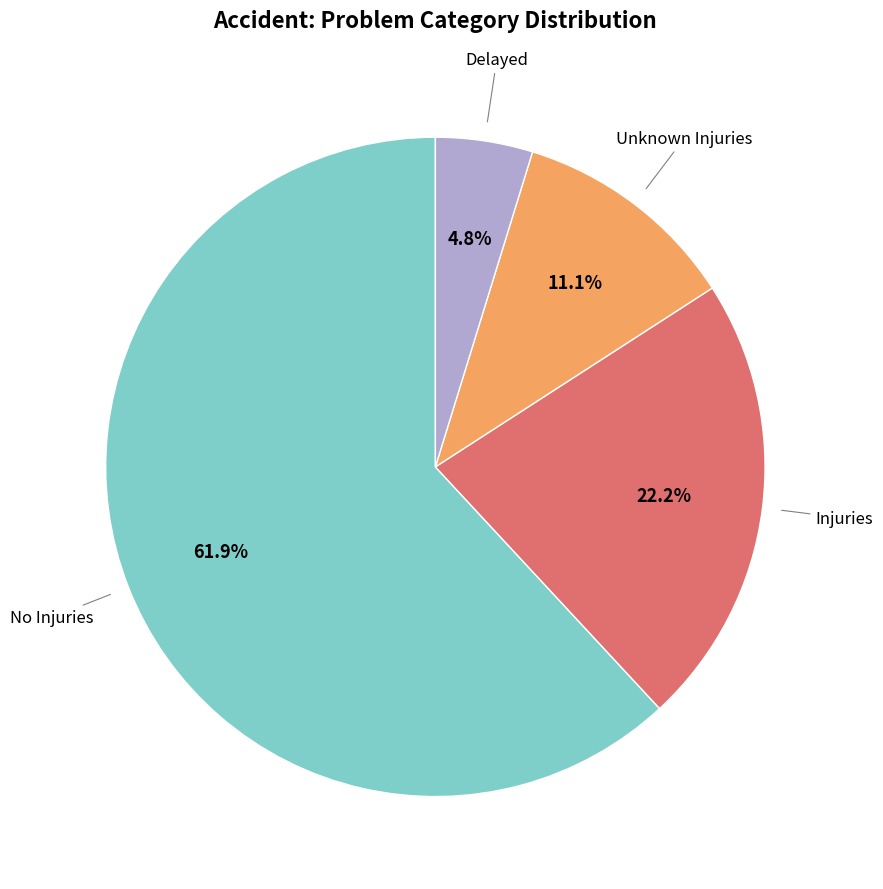

To the nearest percent, what is the difference between the No Injuries and Delayed slice percentages?

57%